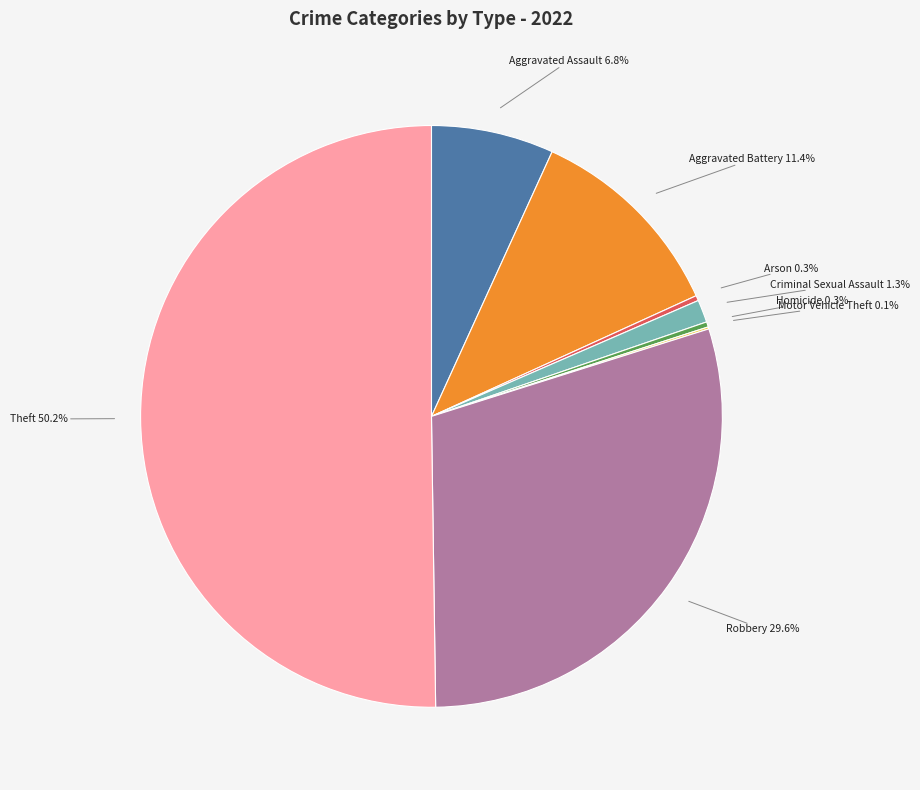

Count the number of slices in the pie.

8